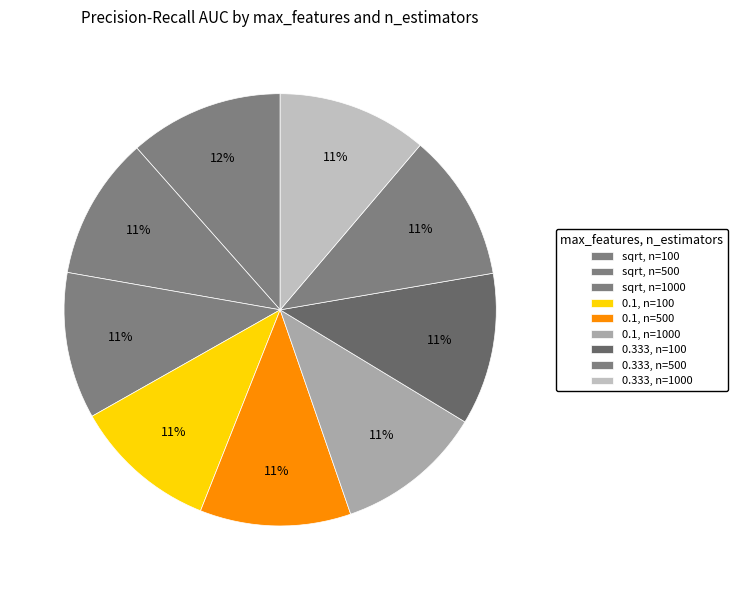

Which slice is the largest?

sqrt, n=100